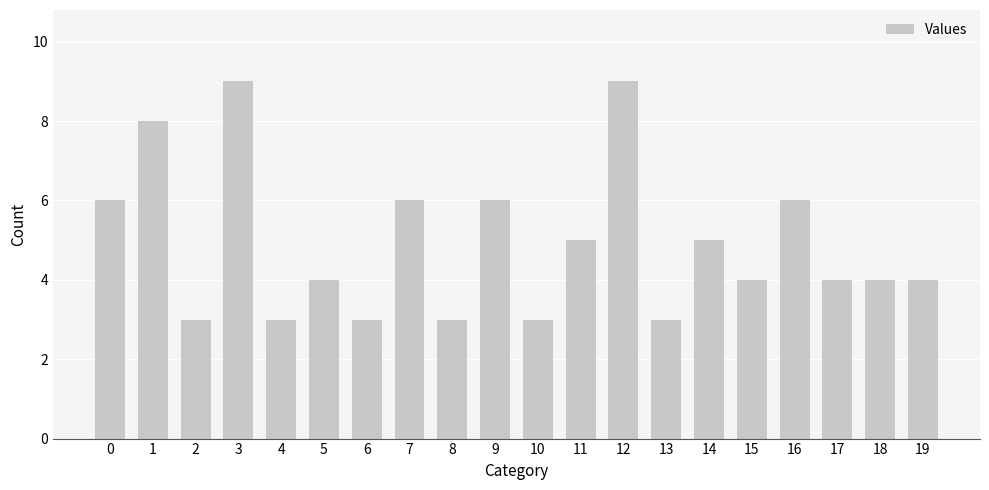

Count the number of data series in this chart.

1